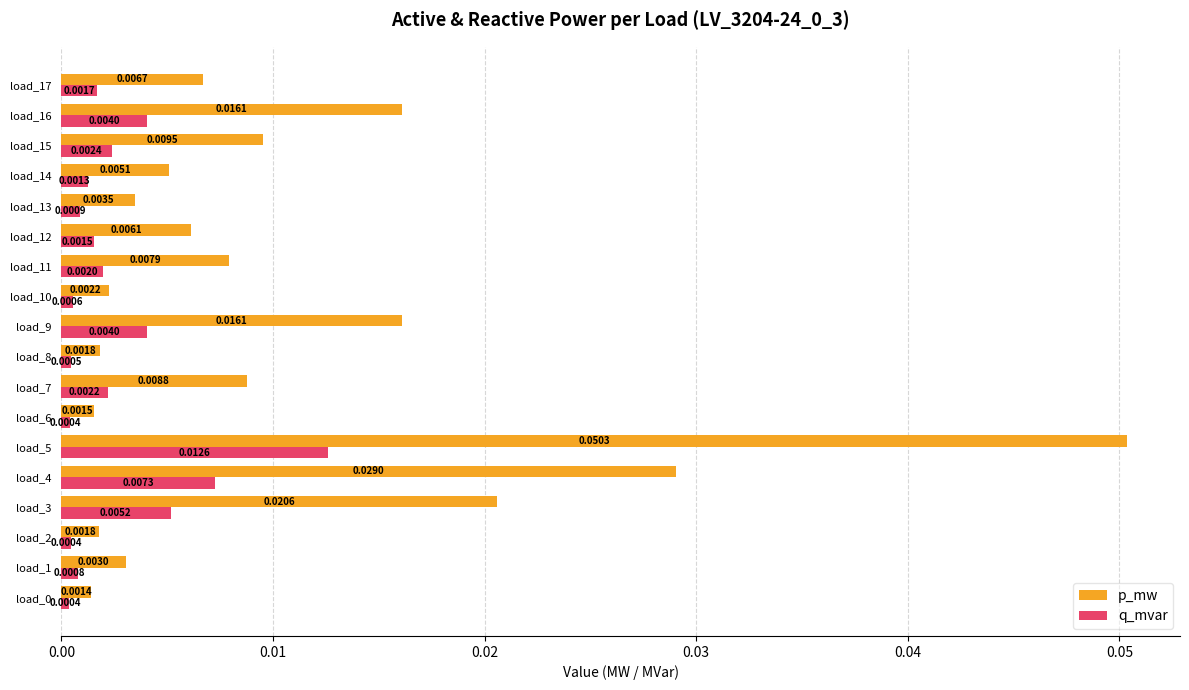

Rank the series by their maximum value, from lowest to highest.

q_mvar, p_mw